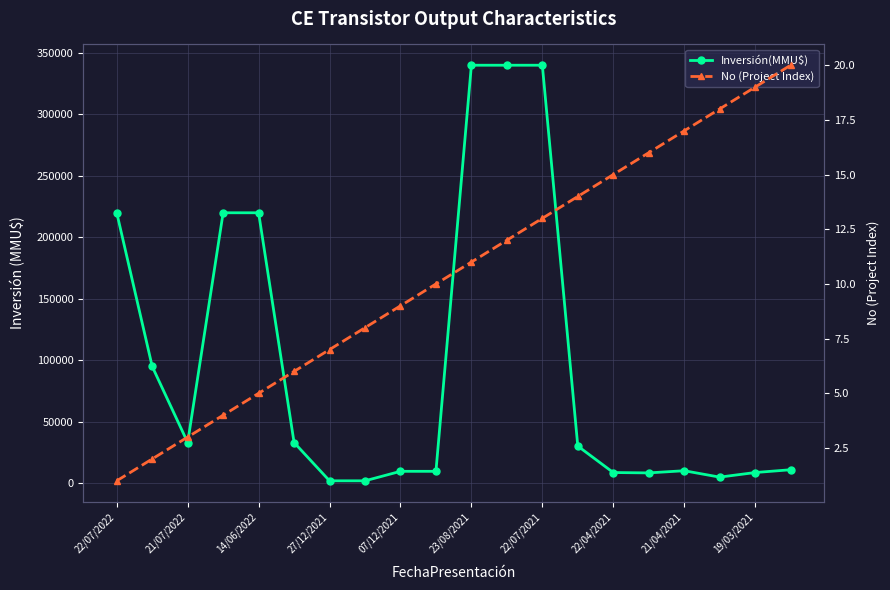

Is it true that Inversión(MMU$) equals 149619 at 22/07/2022?

False